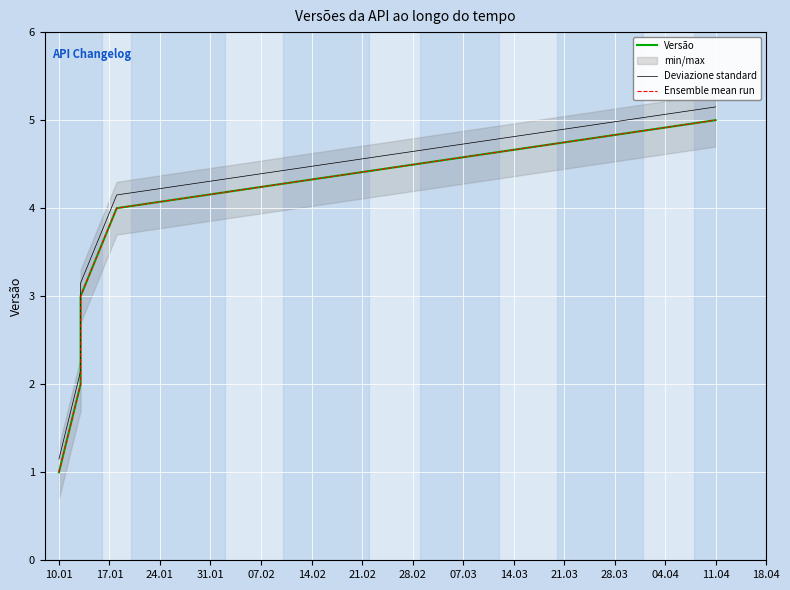

What is the label of the 5th point from the left?

11.04